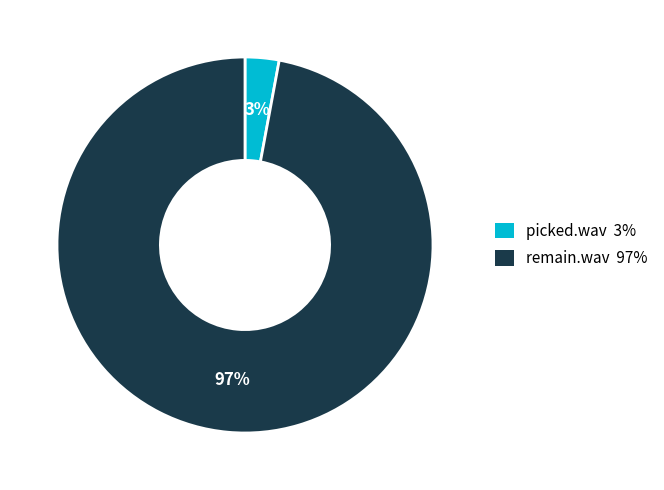

How many segments does this pie chart have?

2